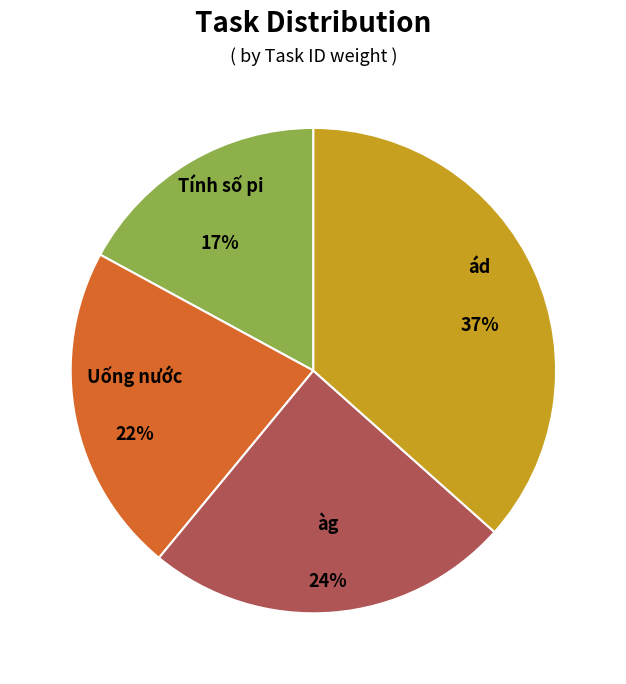

True or false: Uống nước accounts for 22% of the total.

True